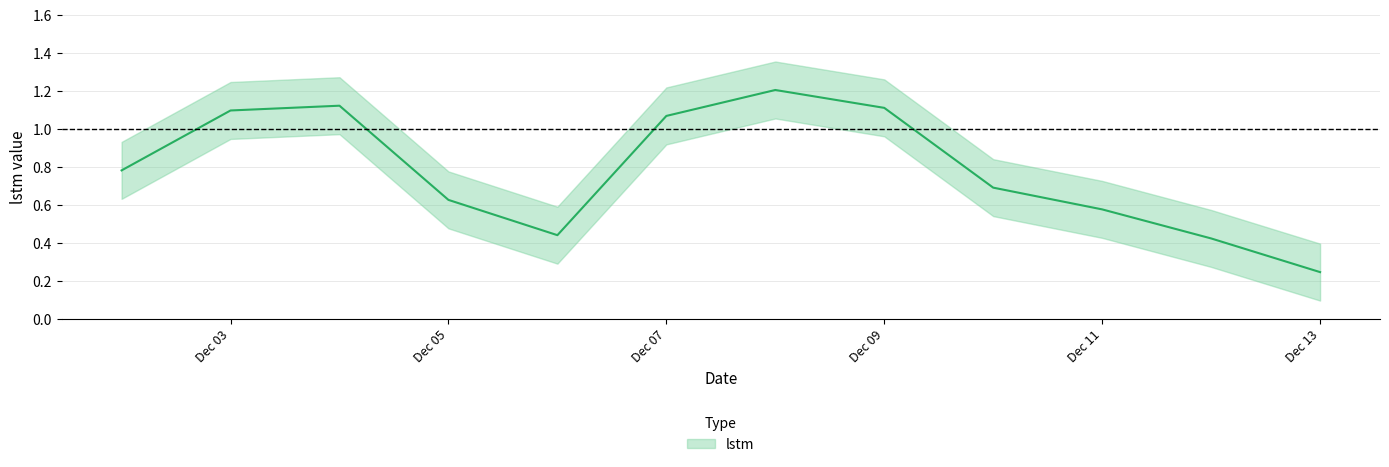

Which has a higher value, Dec 09 or Dec 13?

Dec 09